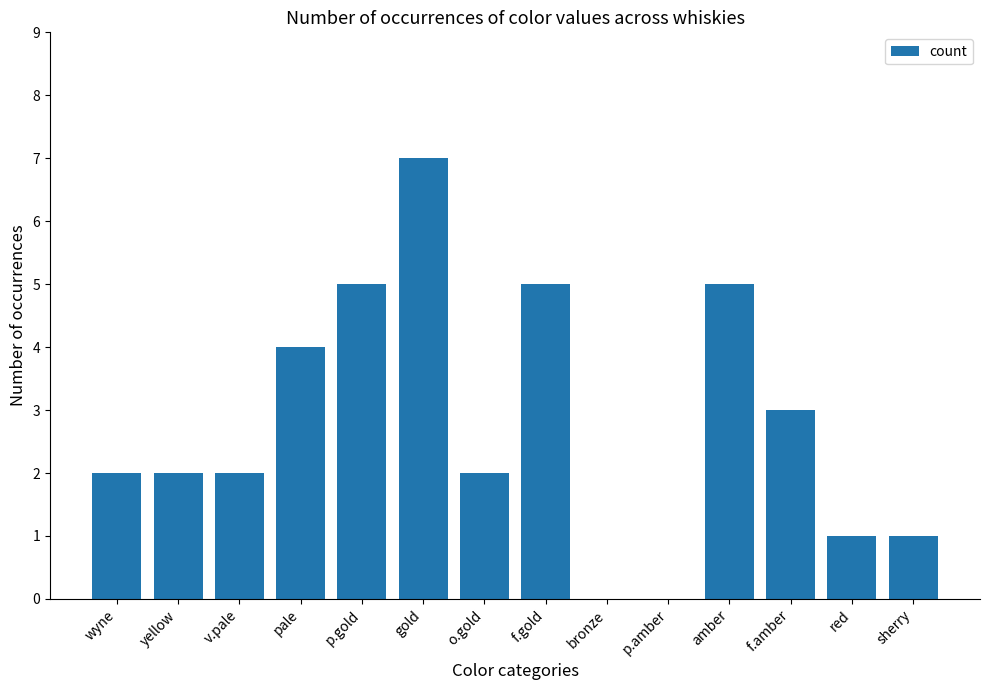

What is the sum of the values at f.amber and amber?

8